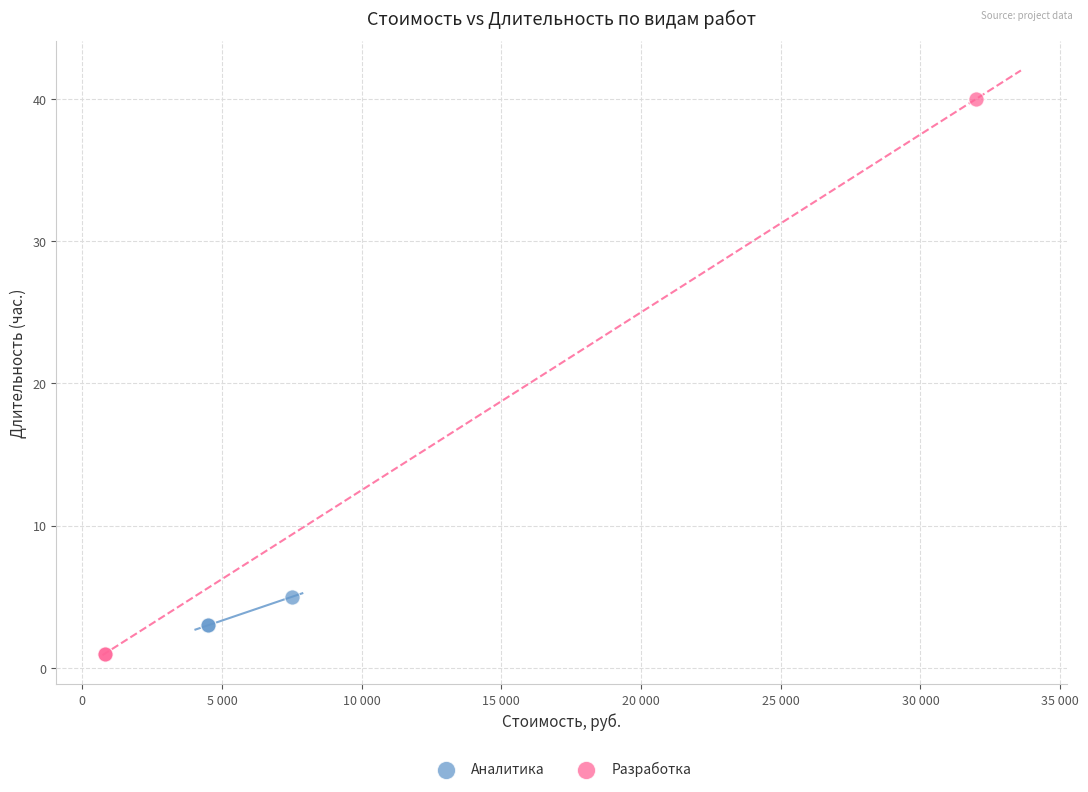

Which series has the widest spread of Y values?

Разработка